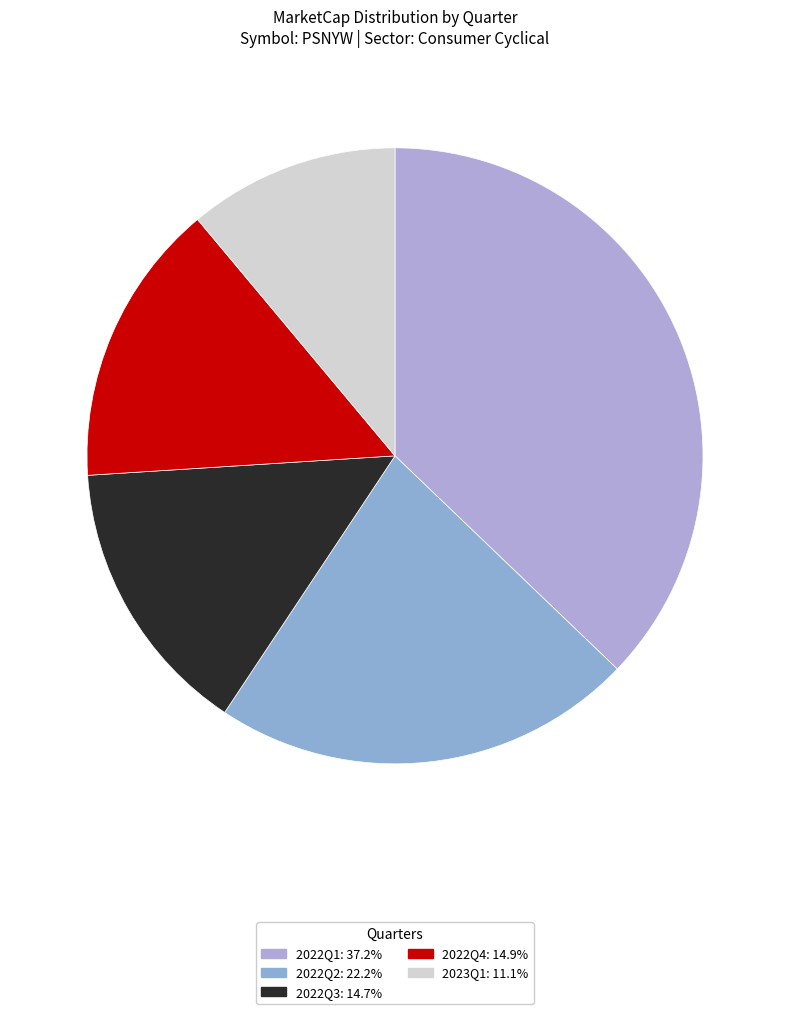

What is the largest slice in the pie chart?

2022Q1